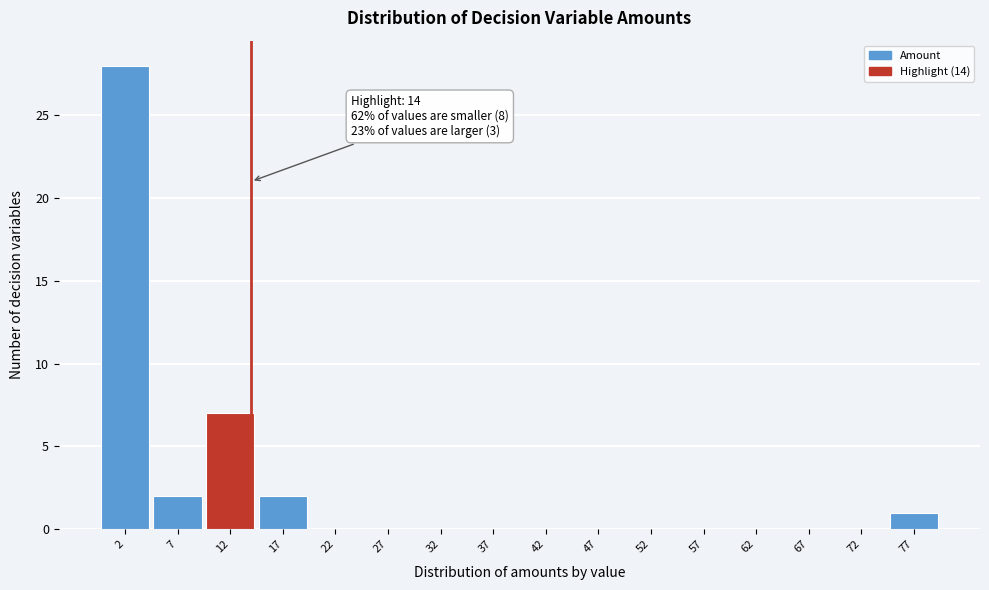

Which range on the x-axis has the tallest bar?

-0.5 to 4.5